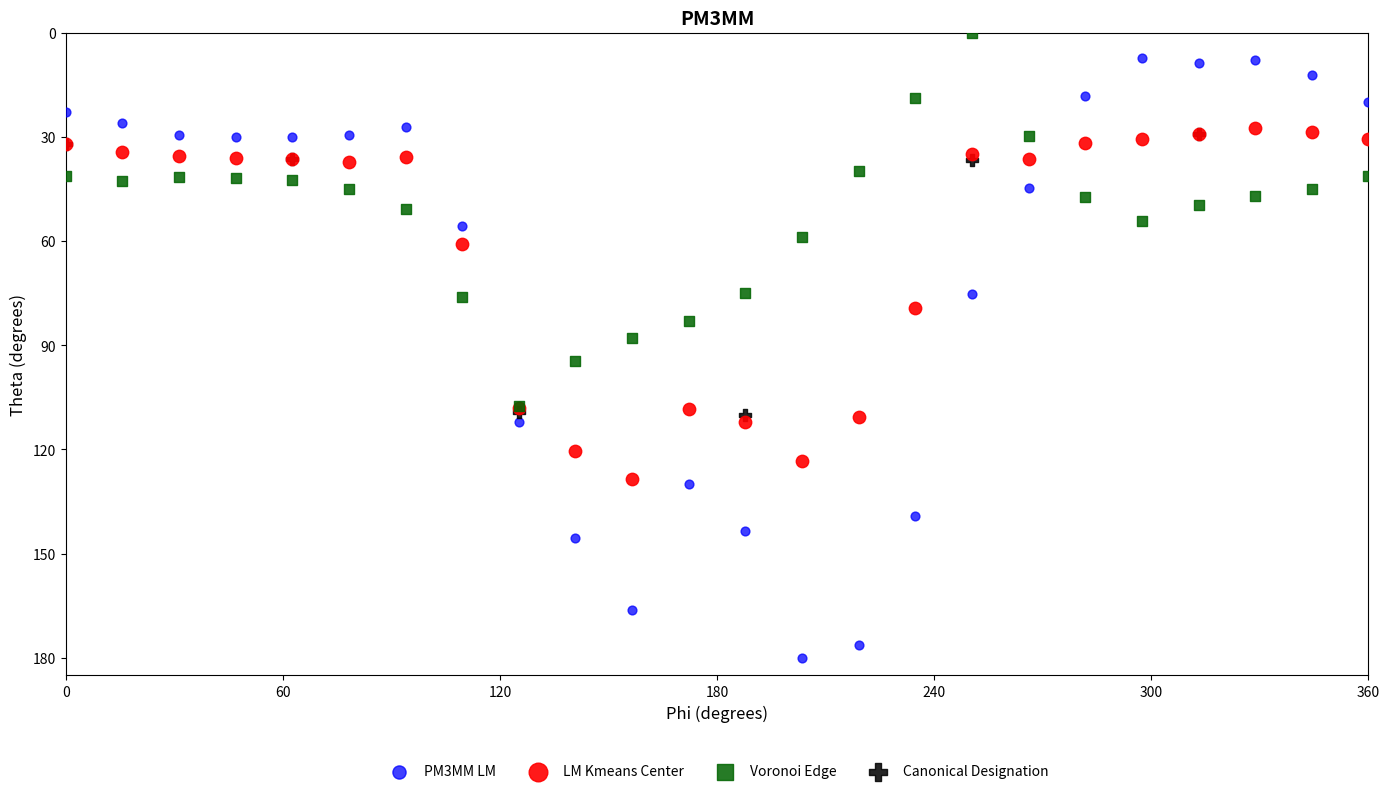

Which series contains the highest Y value?

PM3MM LM